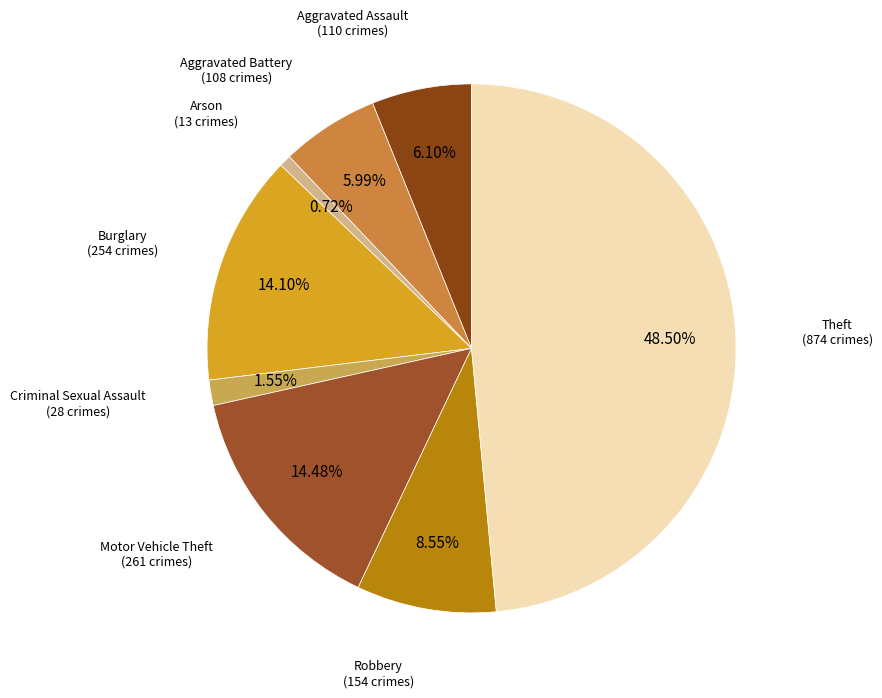

Is there a majority slice in this chart?

No